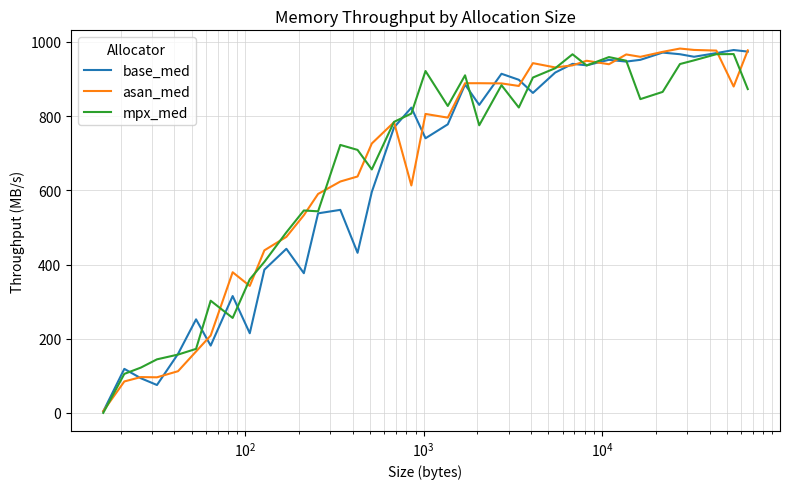

True or false: mpx_med has more than 0 interior local peaks.

True